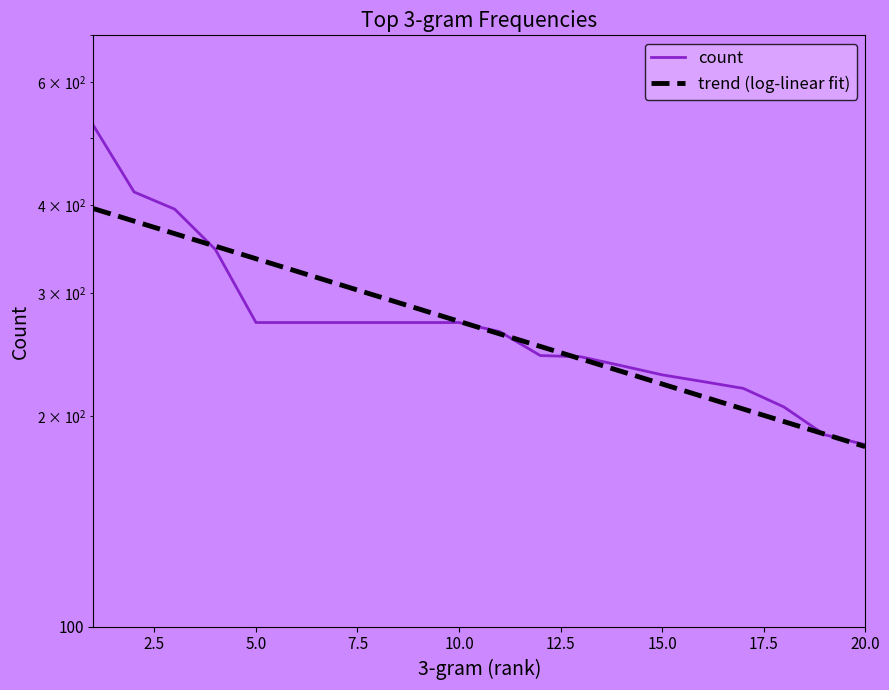

What is the difference between the maximum and minimum values?

338